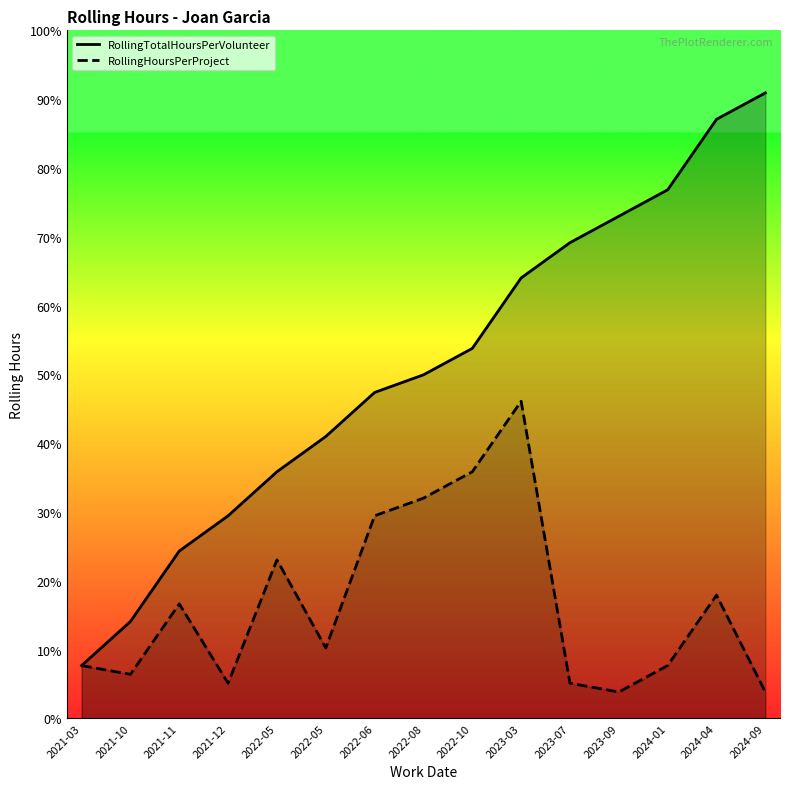

What is the label of the 2nd point from the right?

2024-04